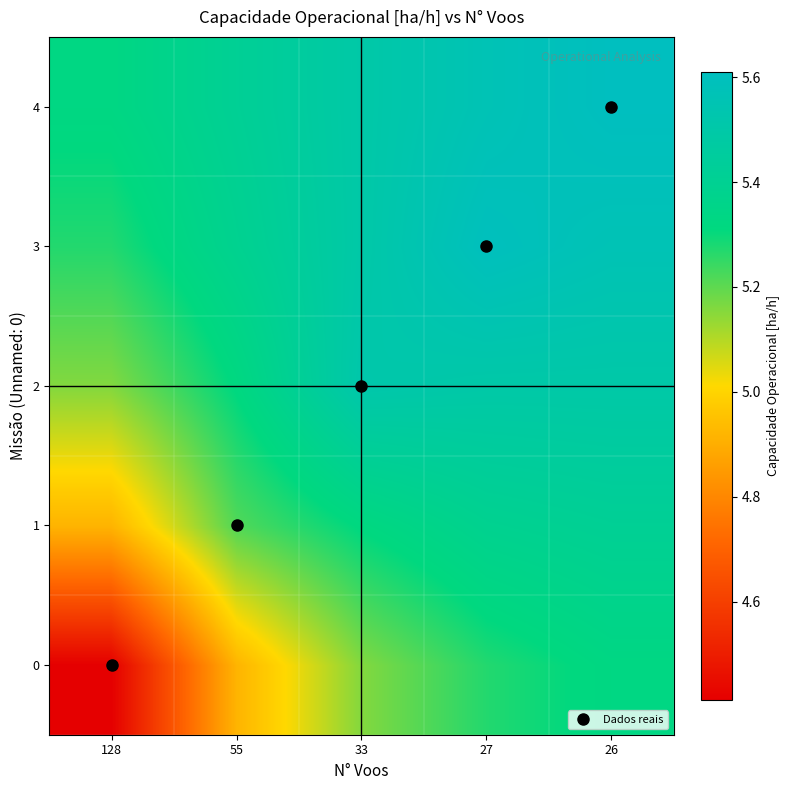

Reading left to right, extract all data points from this chart.

0: 128=4.4	55=4.9	33=5.2	27=5.3	26=5.3
1: 128=4.9	55=5.2	33=5.3	27=5.4	26=5.4
2: 128=5.2	55=5.3	33=5.5	27=5.5	26=5.5
3: 128=5.3	55=5.4	33=5.5	27=5.6	26=5.6
4: 128=5.3	55=5.4	33=5.5	27=5.6	26=5.6